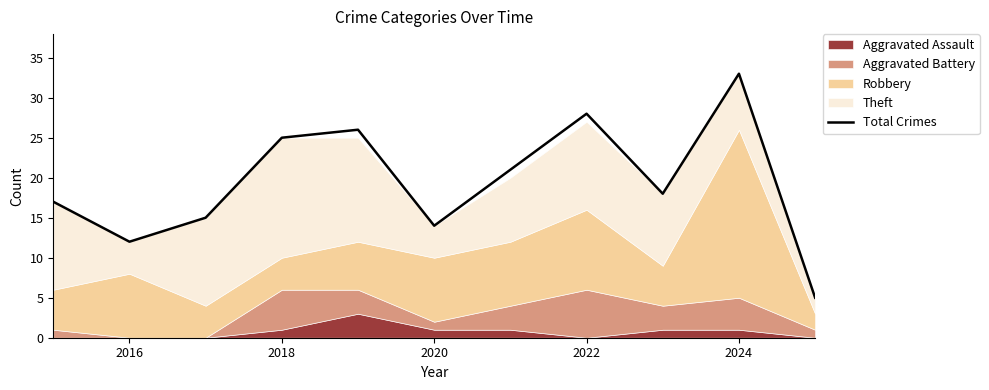

Reading right to left, extract all data points from this chart.

5	33	18	28	21	14	26	25	15	12	17